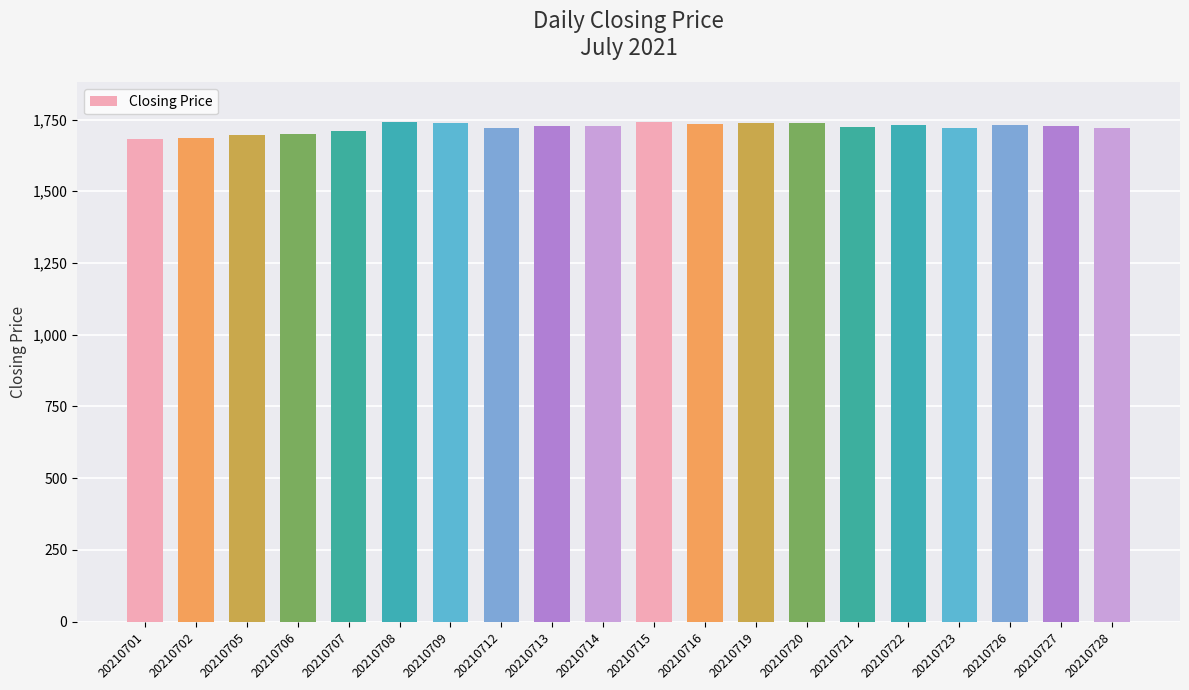

The value at 20210727 is 1726.5. True or false?

True